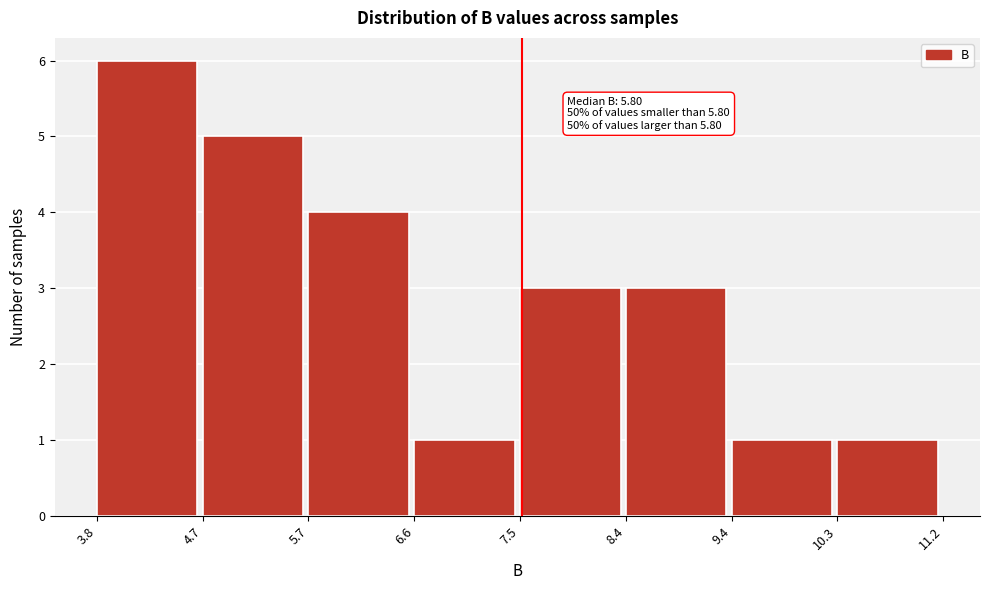

Which range on the x-axis has the tallest bar?

3.8 to 4.7